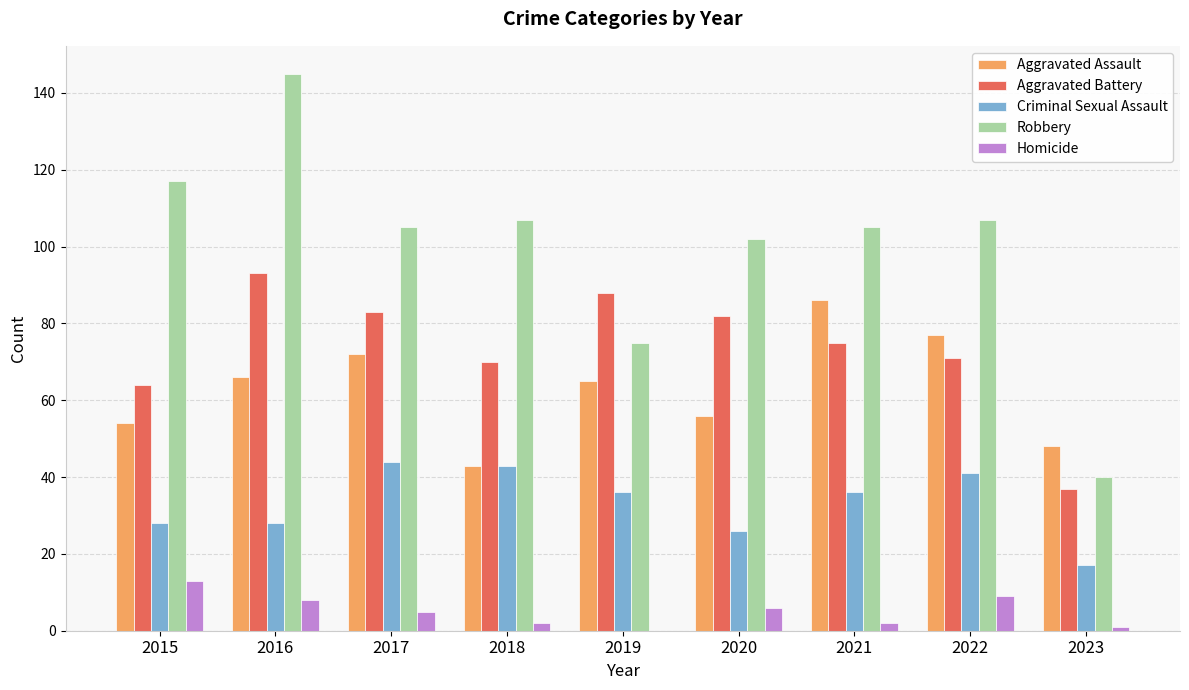

At which label does Aggravated Battery first exceed 75?

2016